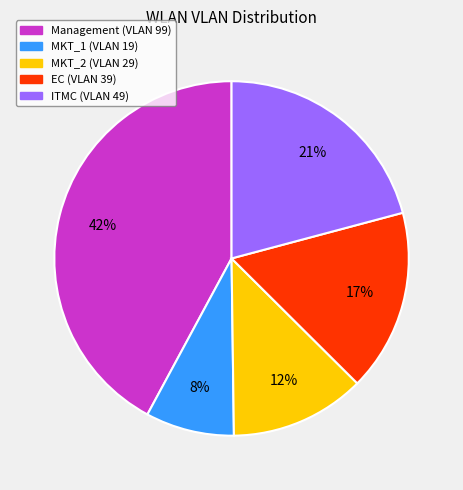

Is it true that Management is 31% of the pie?

False